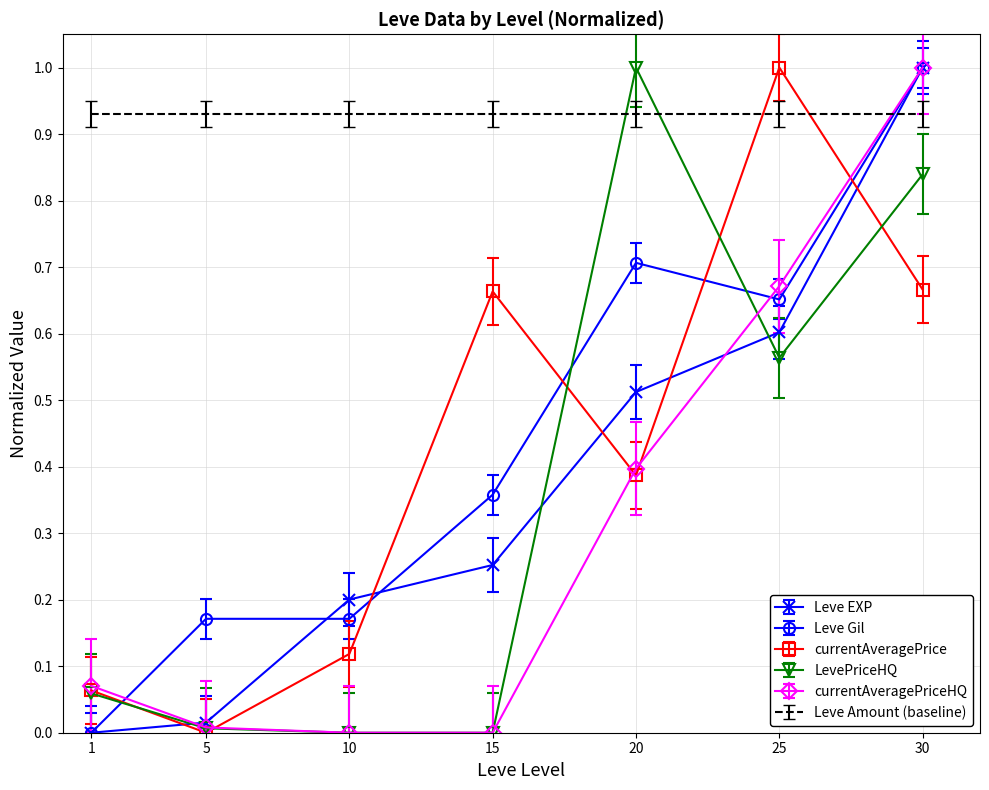

The value of currentAveragePrice at 15 is 0.7. True or false?

True